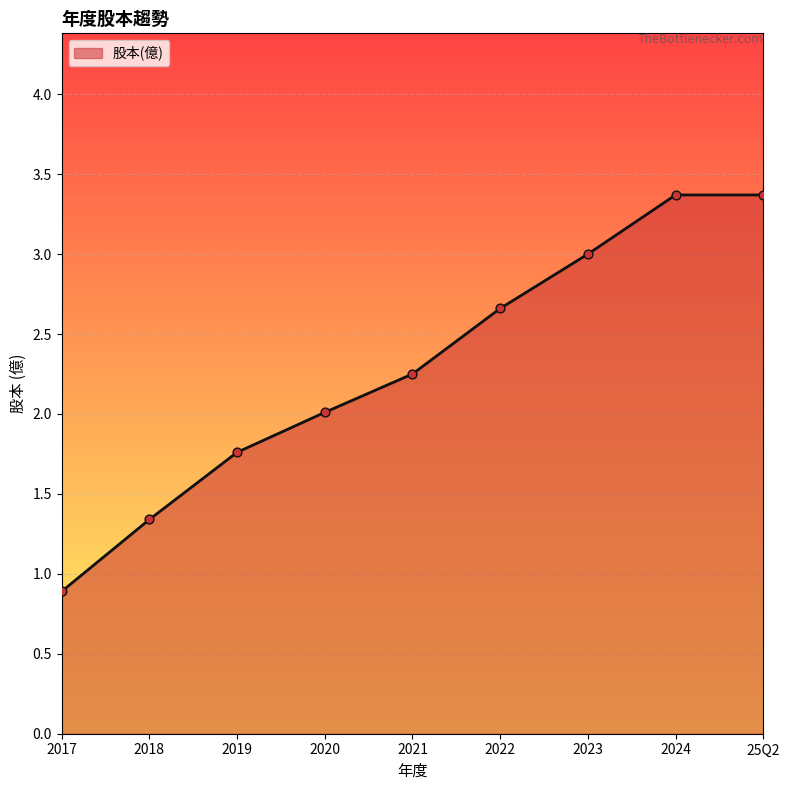

What is the change in value from 2019 to 25Q2?

+1.6